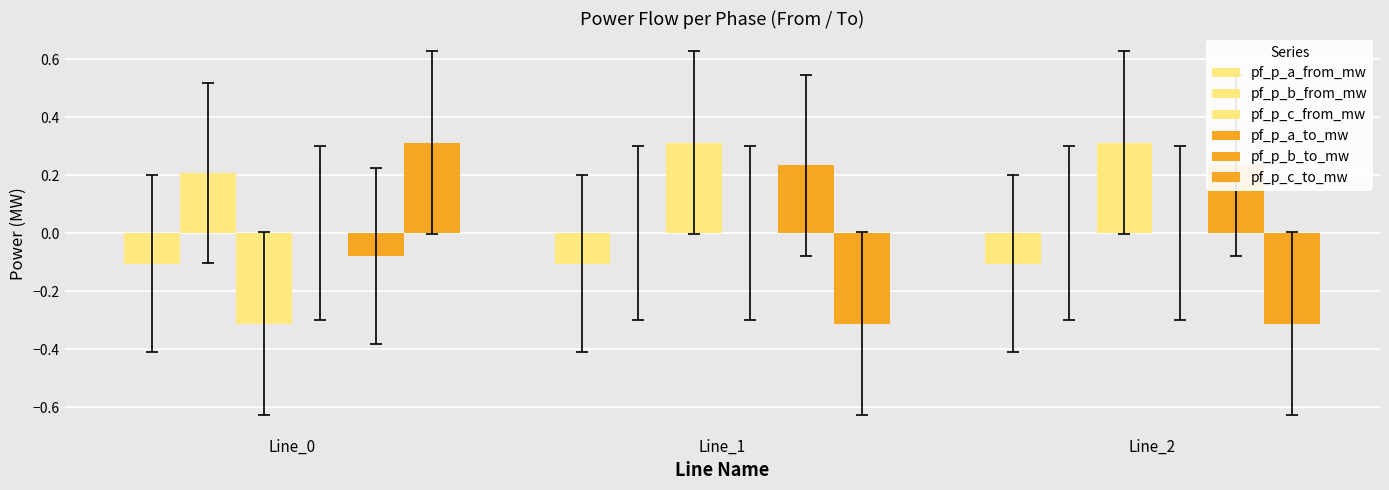

What is the spread (max minus min) of values at Line_1?

0.6